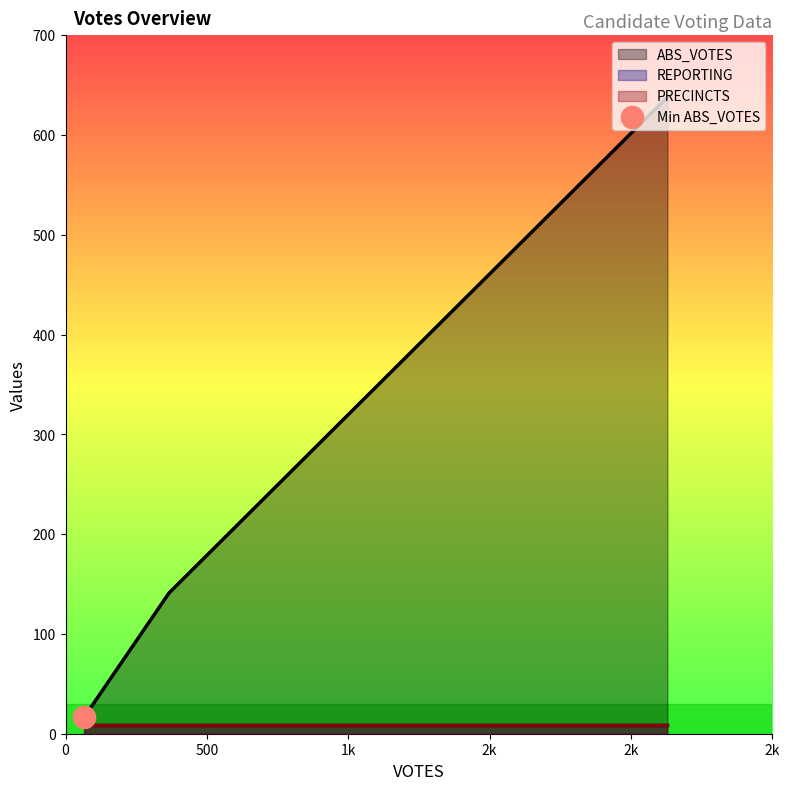

Rank the series by their maximum value, from lowest to highest.

REPORTING, PRECINCTS, ABS_VOTES